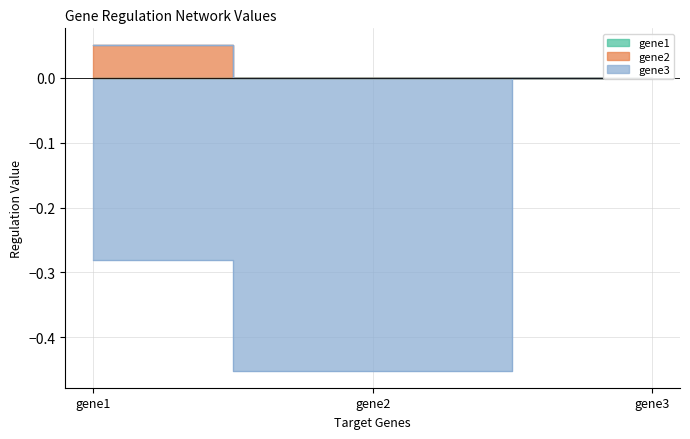

Reading left to right, transcribe all the data shown in this chart.

gene2: 0.1	0.0	0.0
gene3: -0.3	-0.5	0.0